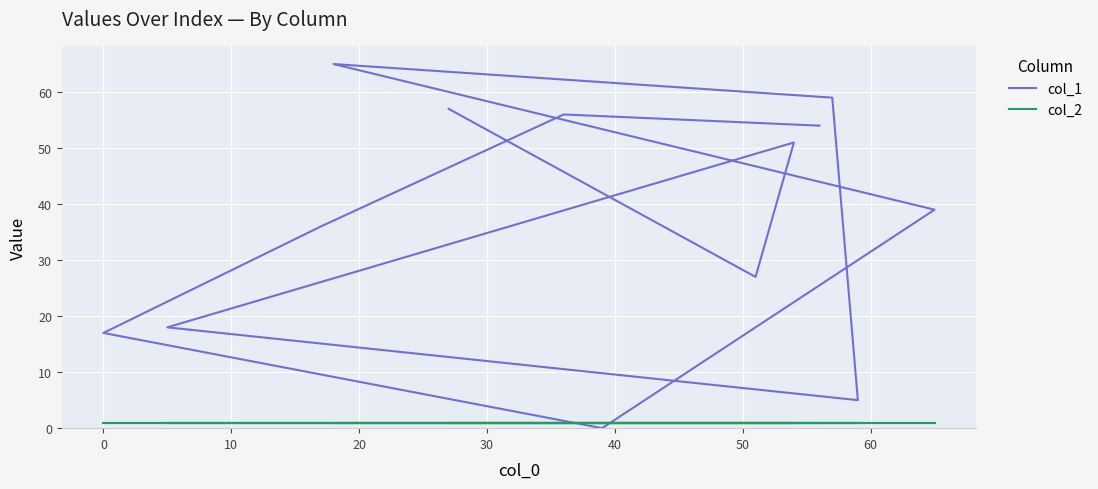

What is the highest value of the col_2 series?

1